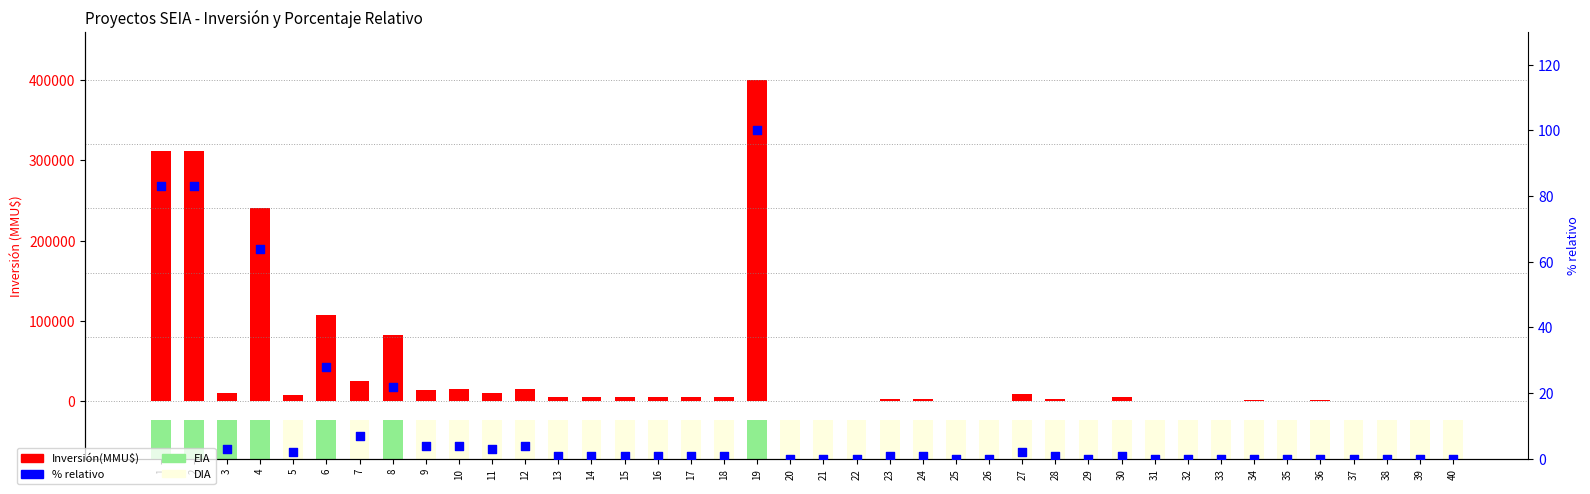

At which category is the sum across all series the highest?

19